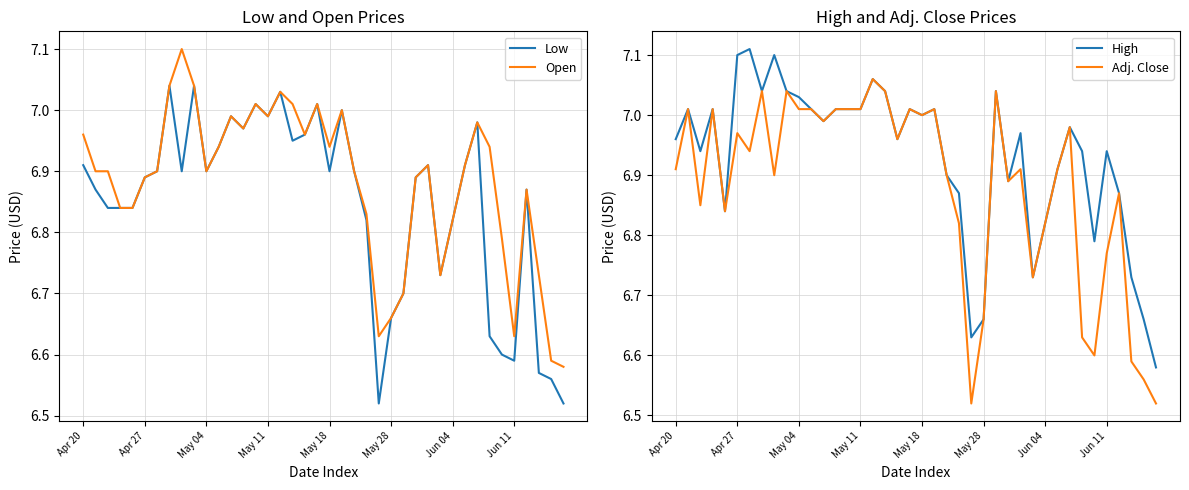

At 17, list the series in order from largest to smallest.

High, Adj. Close, Open, Low